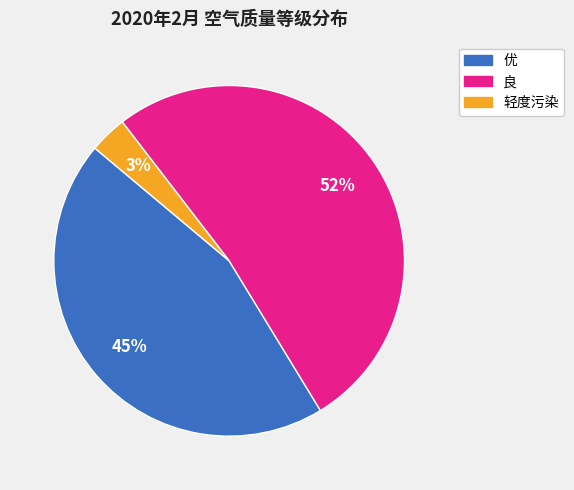

To the nearest percent, what is the combined percentage of 优 and 良?

97%